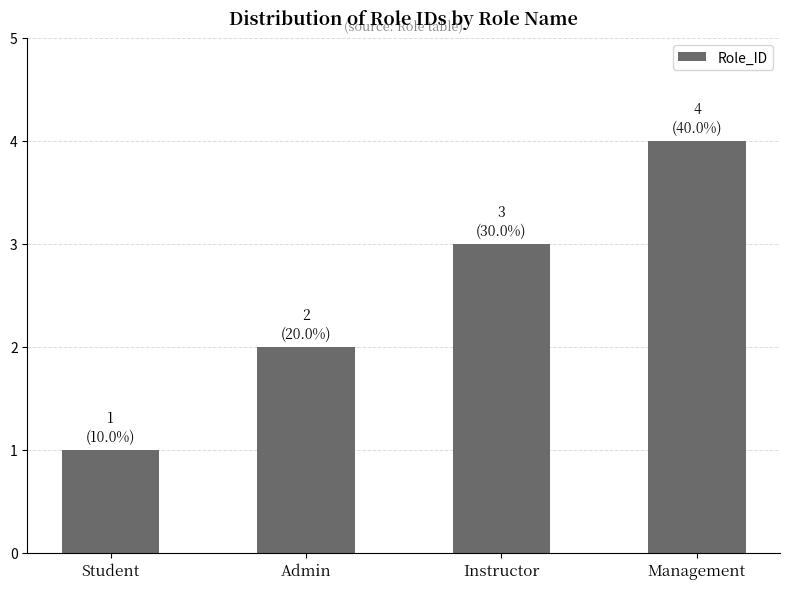

What is the difference between the maximum and minimum values?

3